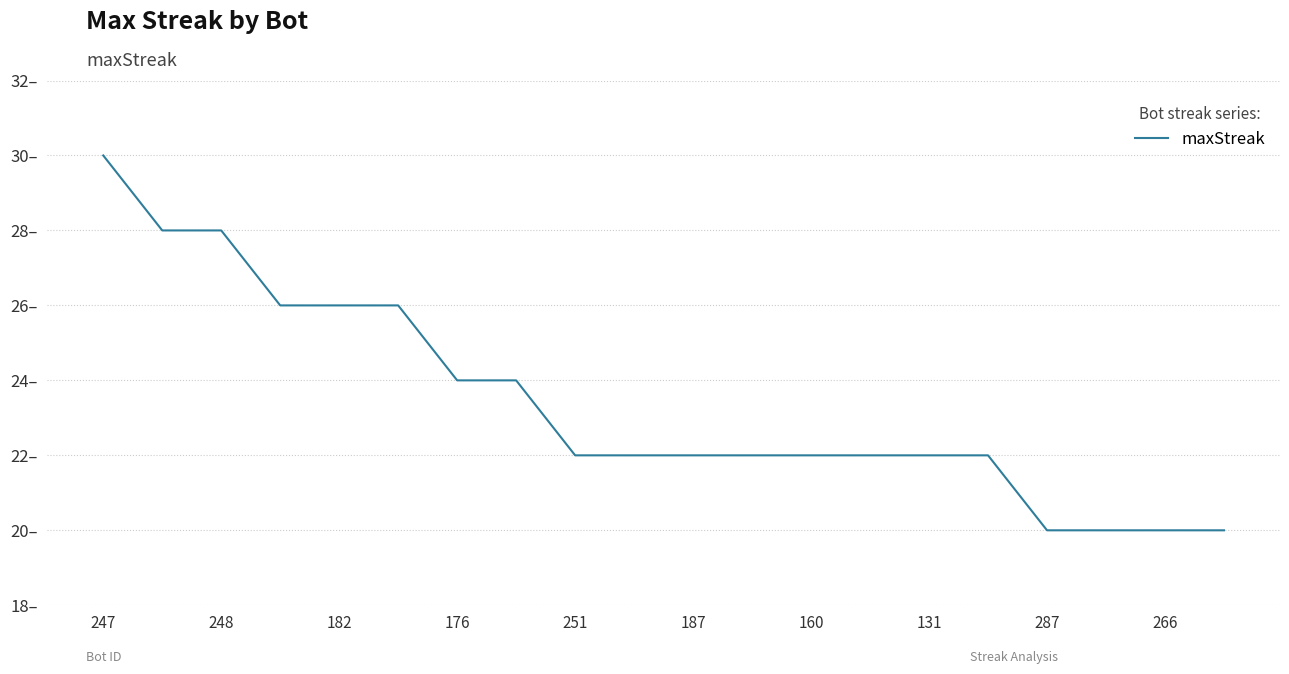

Reading left to right, list all the values displayed in this chart.

30	28	28	26	26	26	24	24	22	22	22	22	22	22	22	22	20	20	20	20